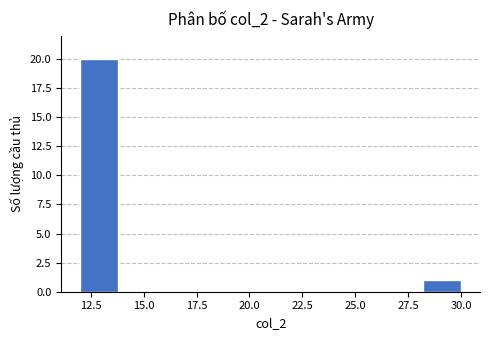

Read against the x-axis, roughly where is the centre of the tallest bar?

13.0